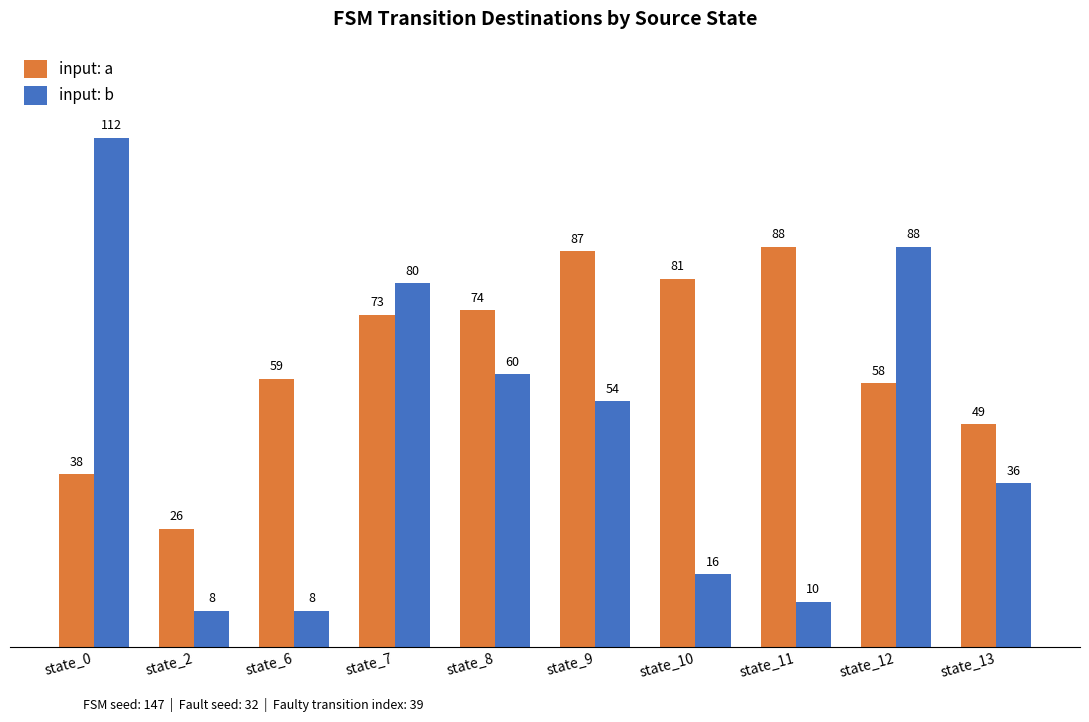

Count the number of categories in the chart.

10